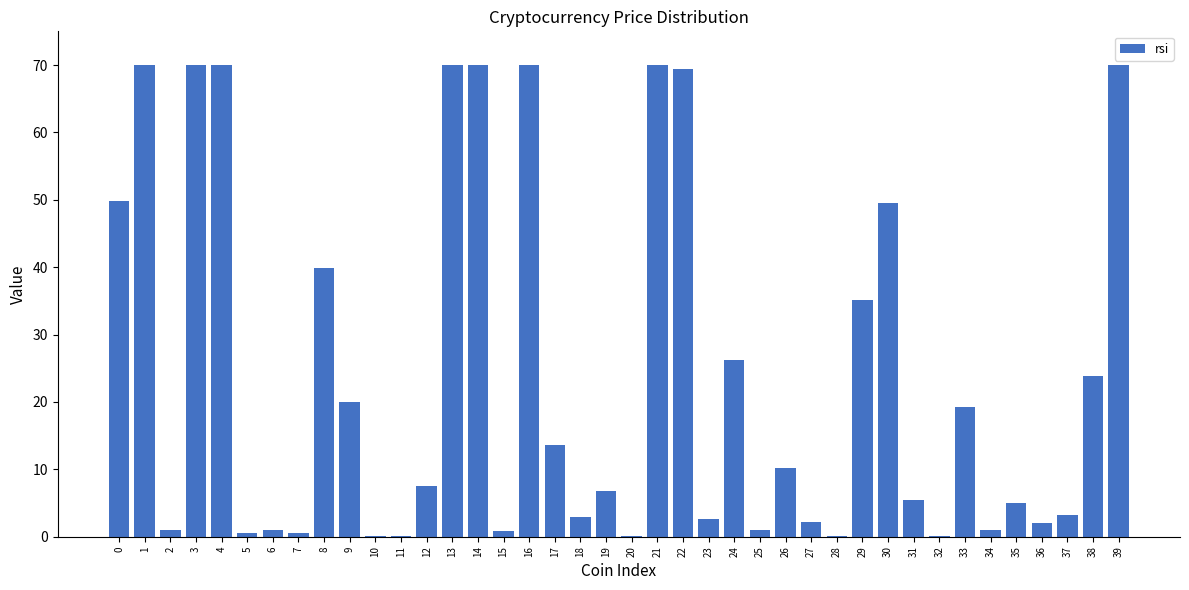

What is the sum of all values?

961.0